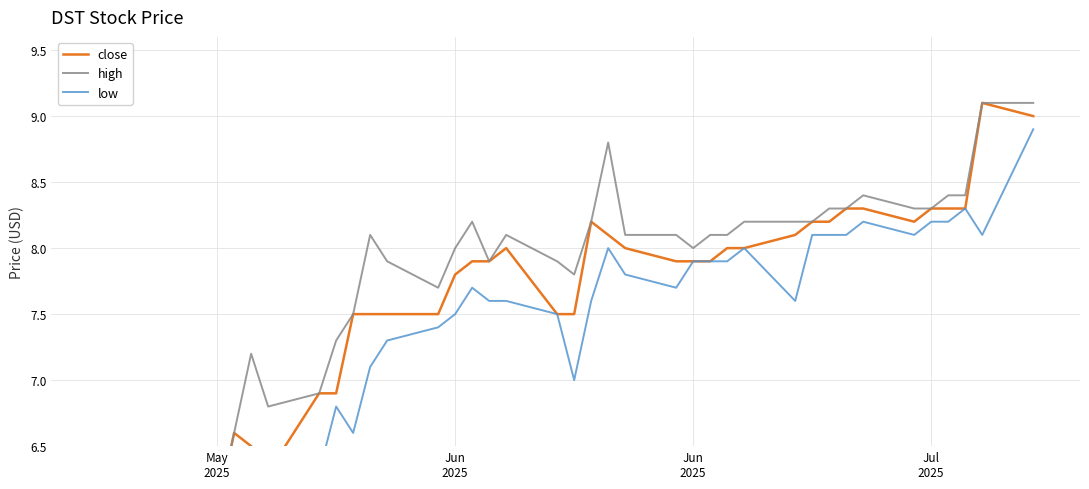

Which series has the widest spread of values?

close